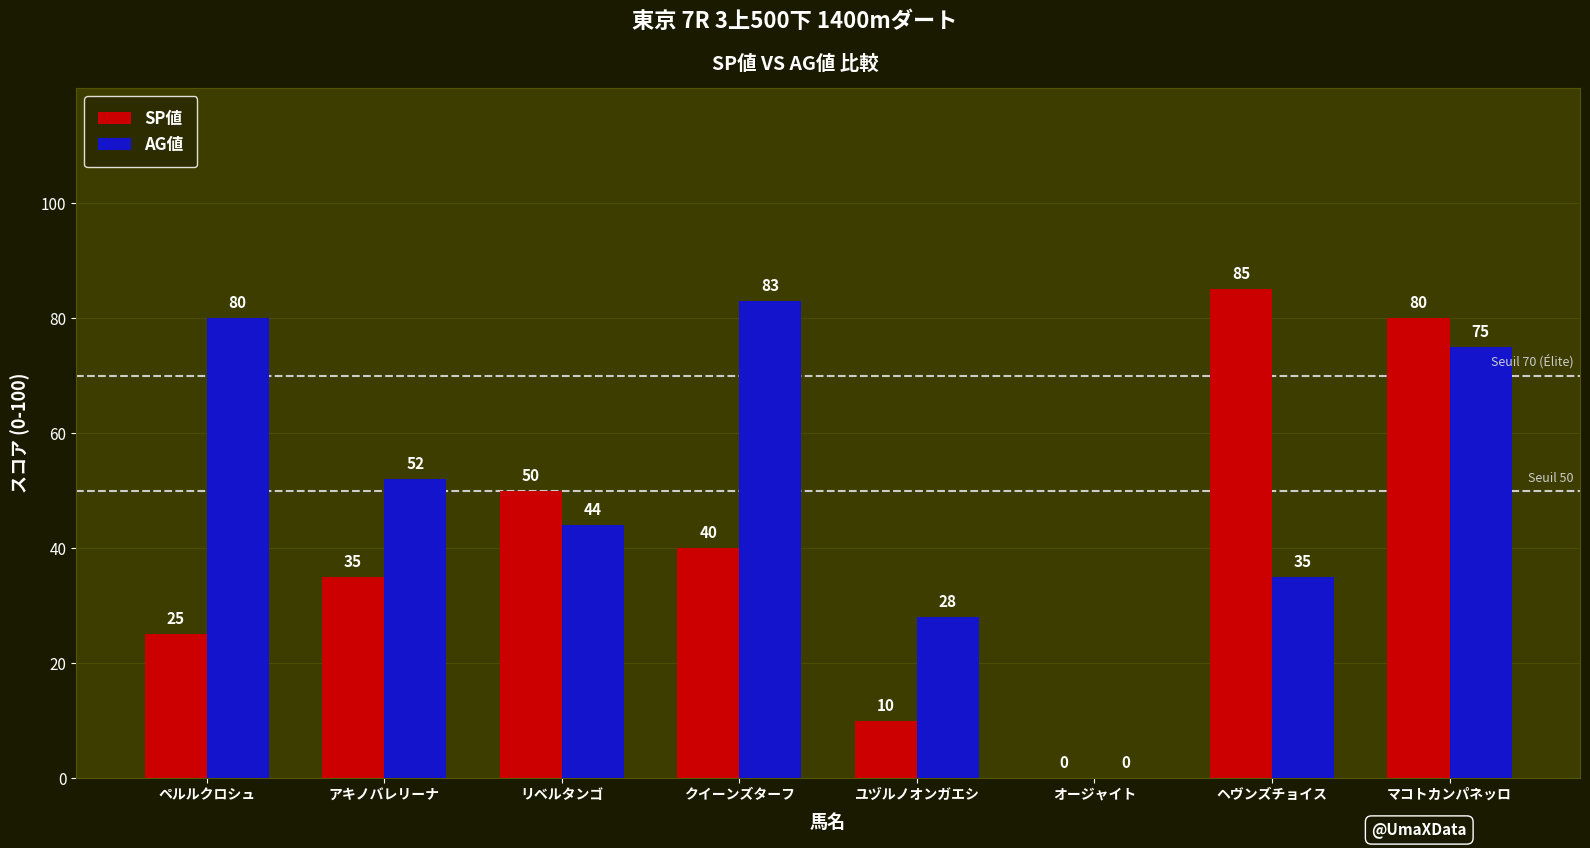

What are all the series names shown in the legend?

SP値, AG値